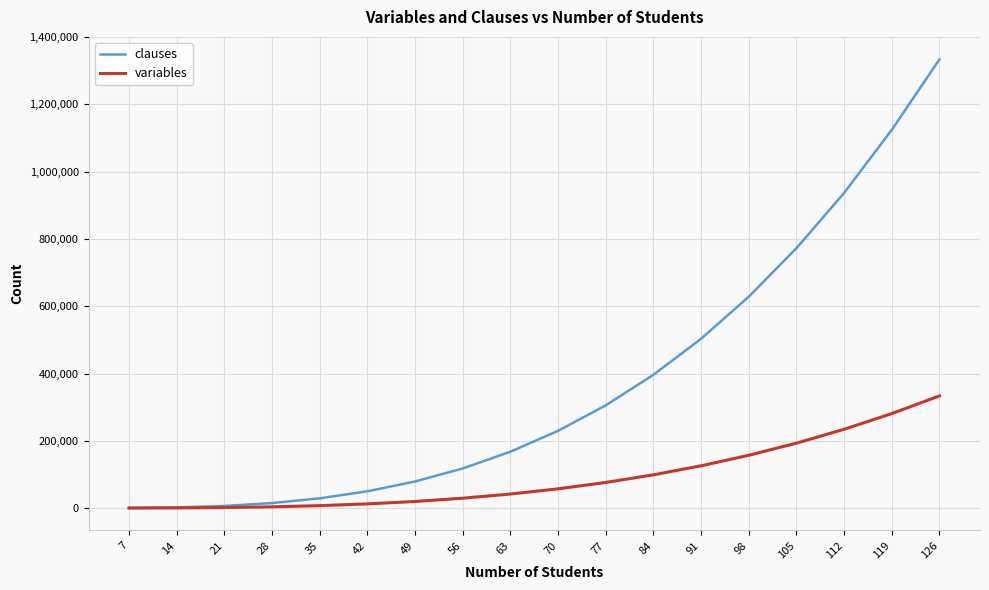

What is the average value of the variables series?

92923